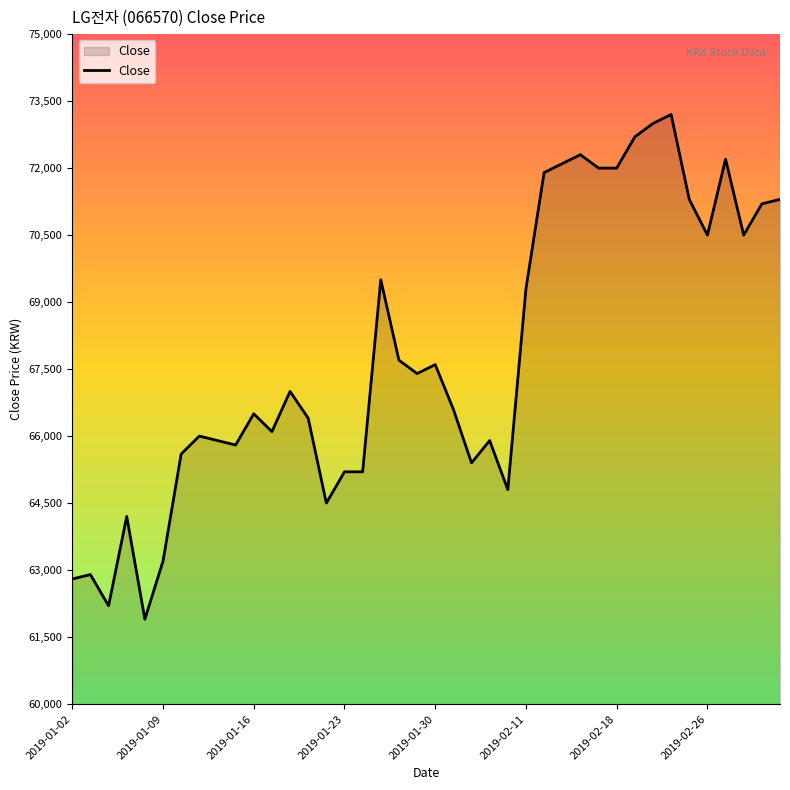

True or false: there are more than 0 points higher than both neighbors.

True